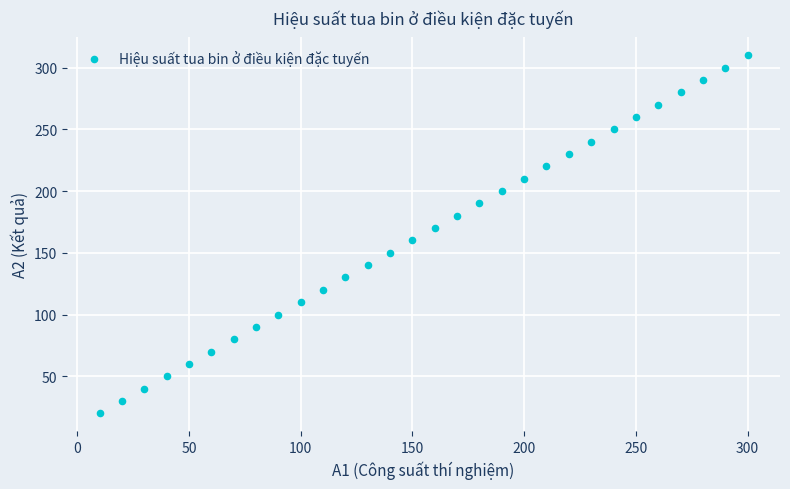

What is the range of X values (max minus min)?

290